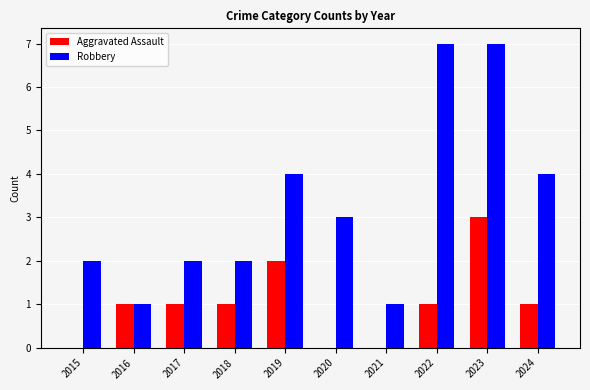

Is the value of Robbery at 2017 greater than the value of Aggravated Assault at 2022?

Yes